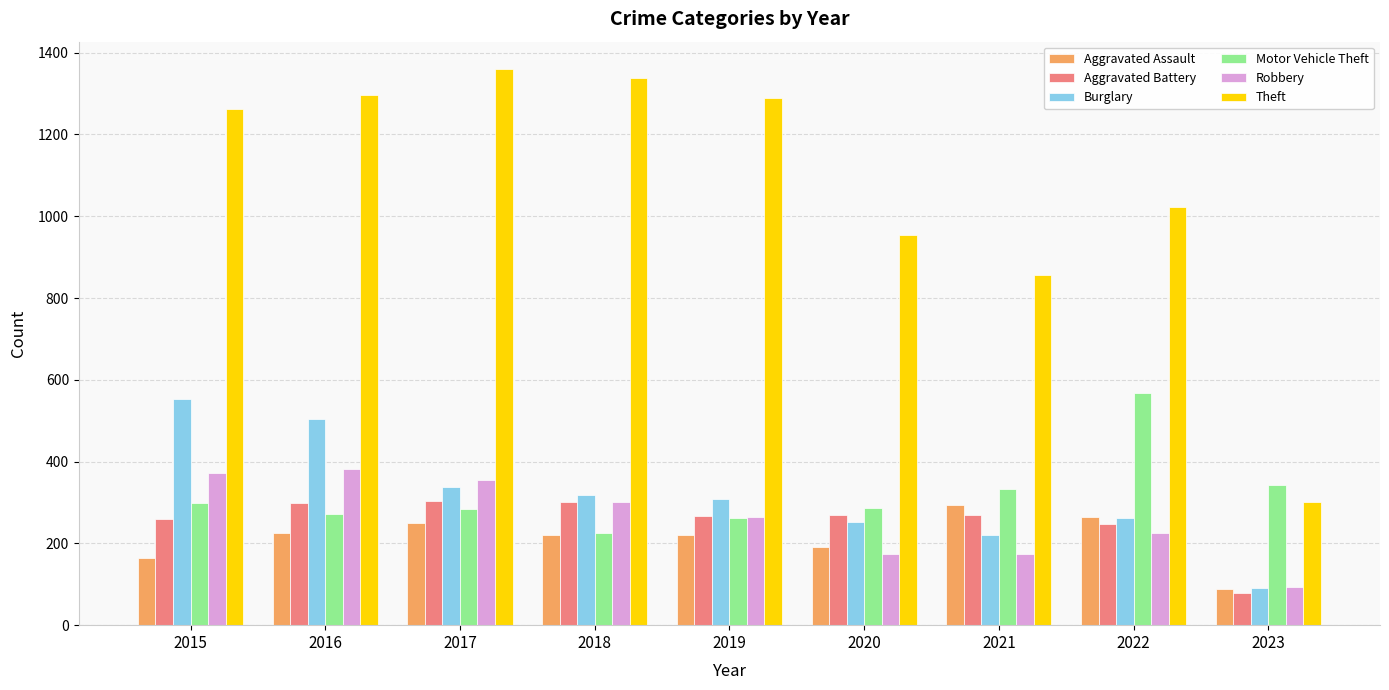

What is the difference between the maximum and minimum values in the Aggravated Assault series?

206